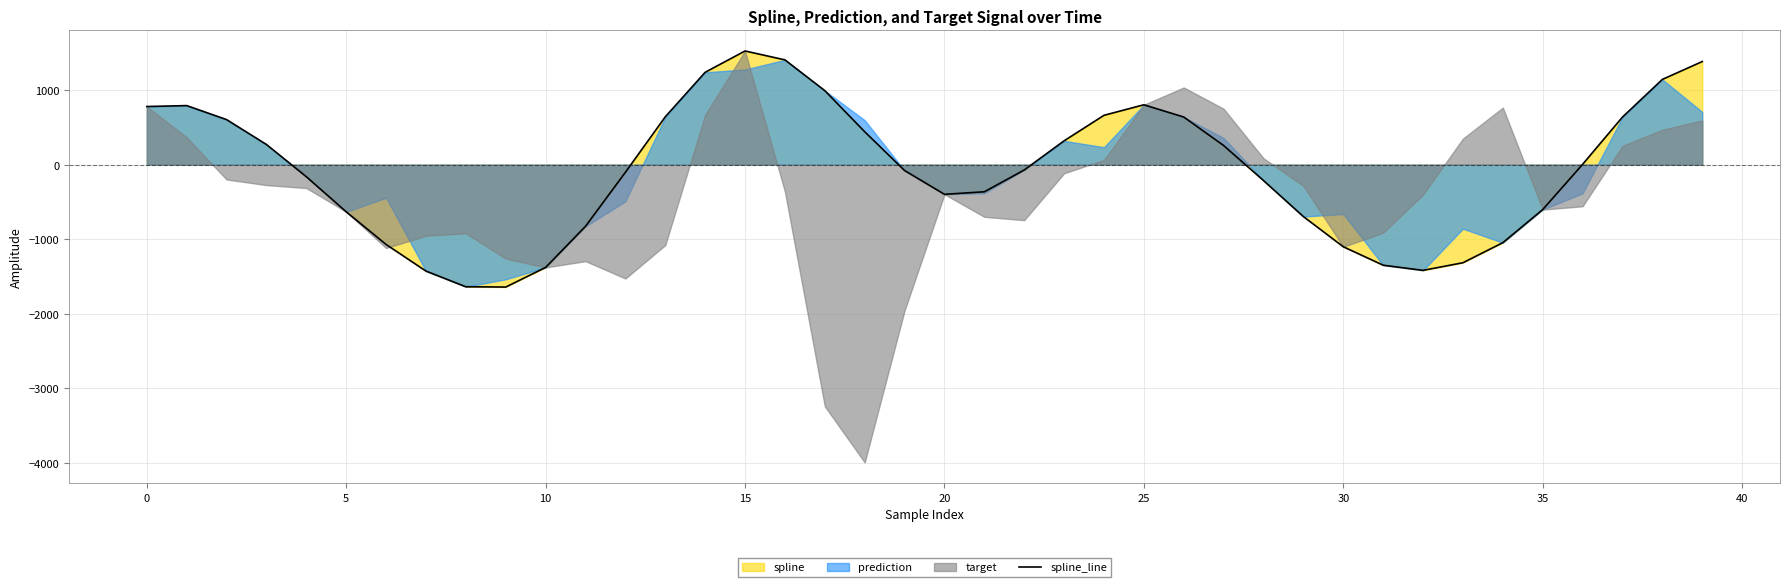

How many values are above zero?

19